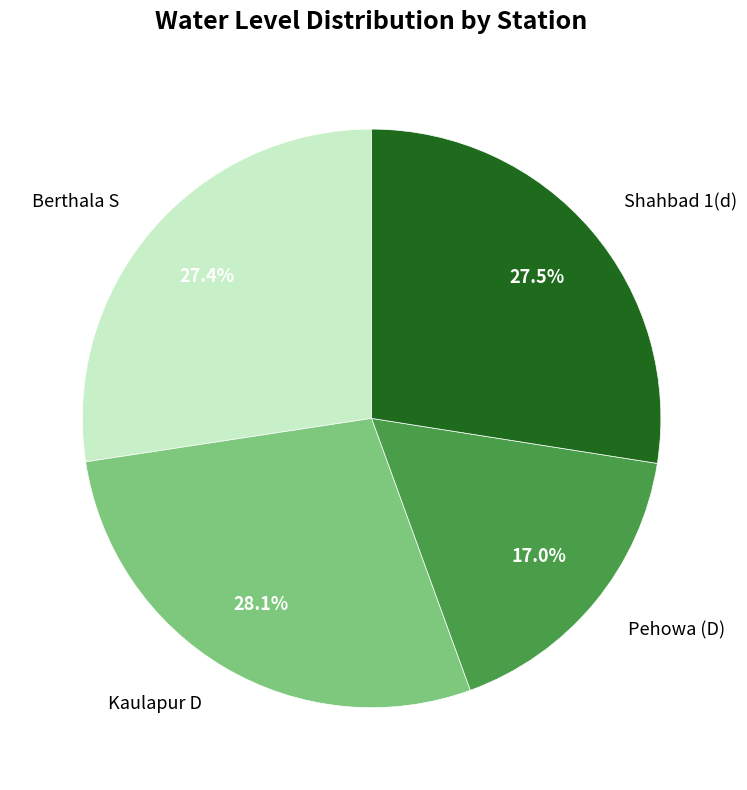

Is there a majority slice in this chart?

No